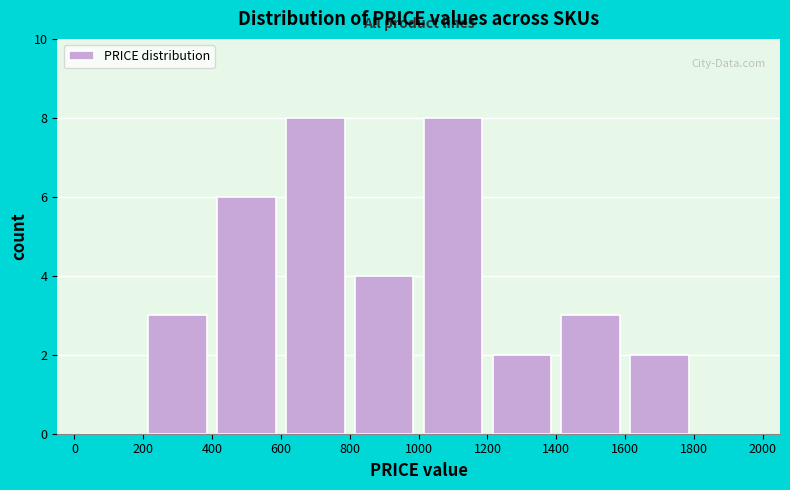

Reading left to right, transcribe this chart: for each bar, give the range it covers on the x-axis and its height. The values are not printed on the chart, so give them approximately, as read against the axis.

0 to 200: 0
200 to 400: 3
400 to 600: 6
600 to 800: 8
800 to 1000: 4
1000 to 1200: 8
1200 to 1400: 2
1400 to 1600: 3
1600 to 1800: 2
1800 to 2000: 0